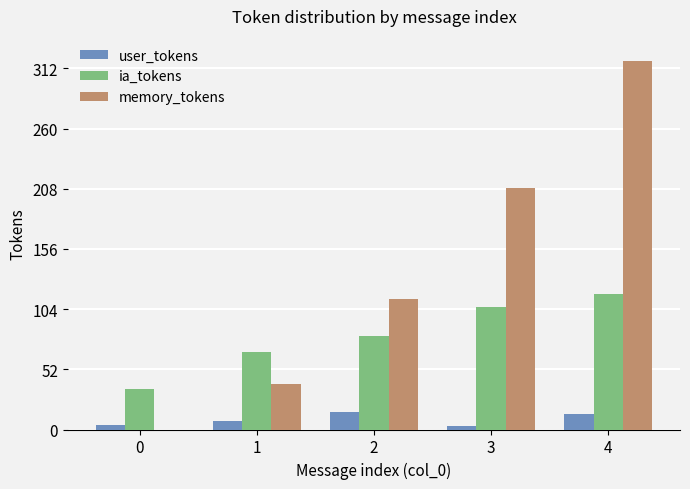

Which label corresponds to the largest value in the chart?

4